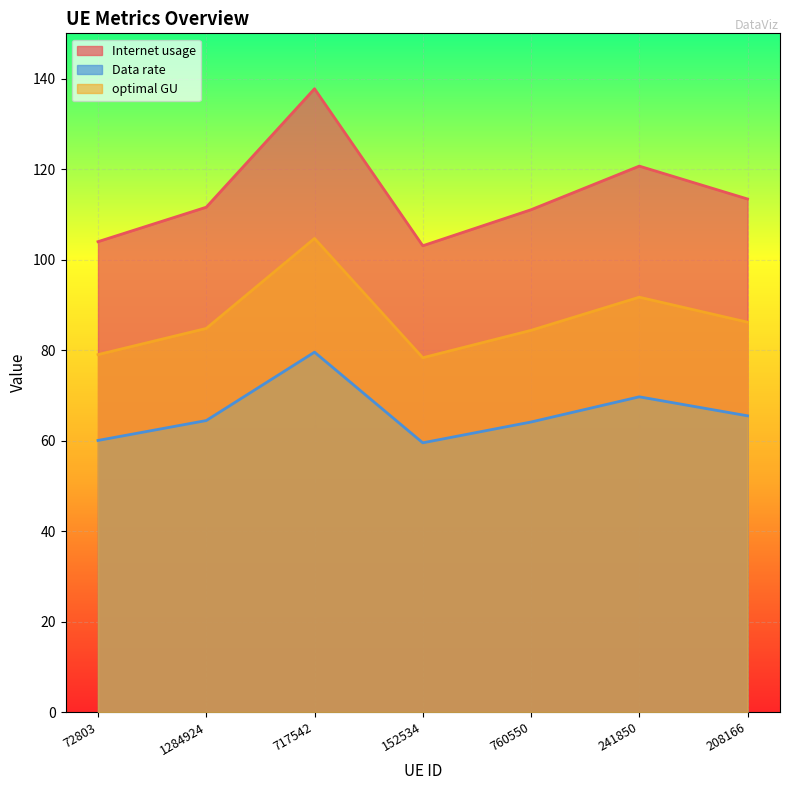

Reading right to left, transcribe all the data shown in this chart.

Internet usage: 113.4	120.7	111.0	103.1	137.8	111.6	104.0
Data rate: 86.2	91.7	84.4	78.3	104.7	84.8	79.0
optimal GU: 65.5	69.7	64.1	59.5	79.5	64.4	60.0